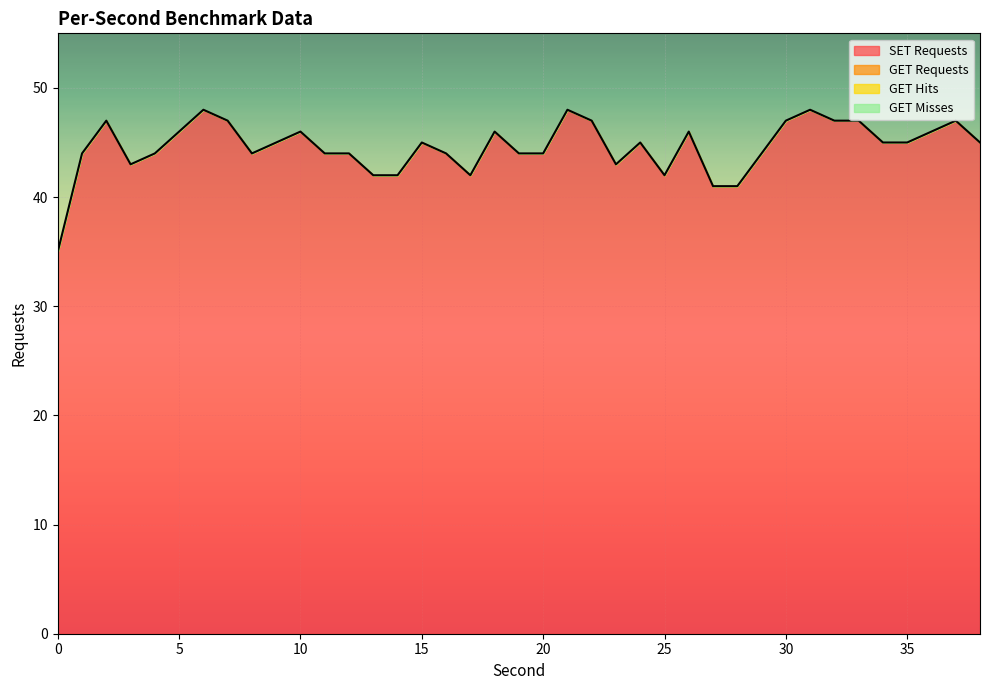

True or false: GET Misses and SET Requests intersect in this chart.

False